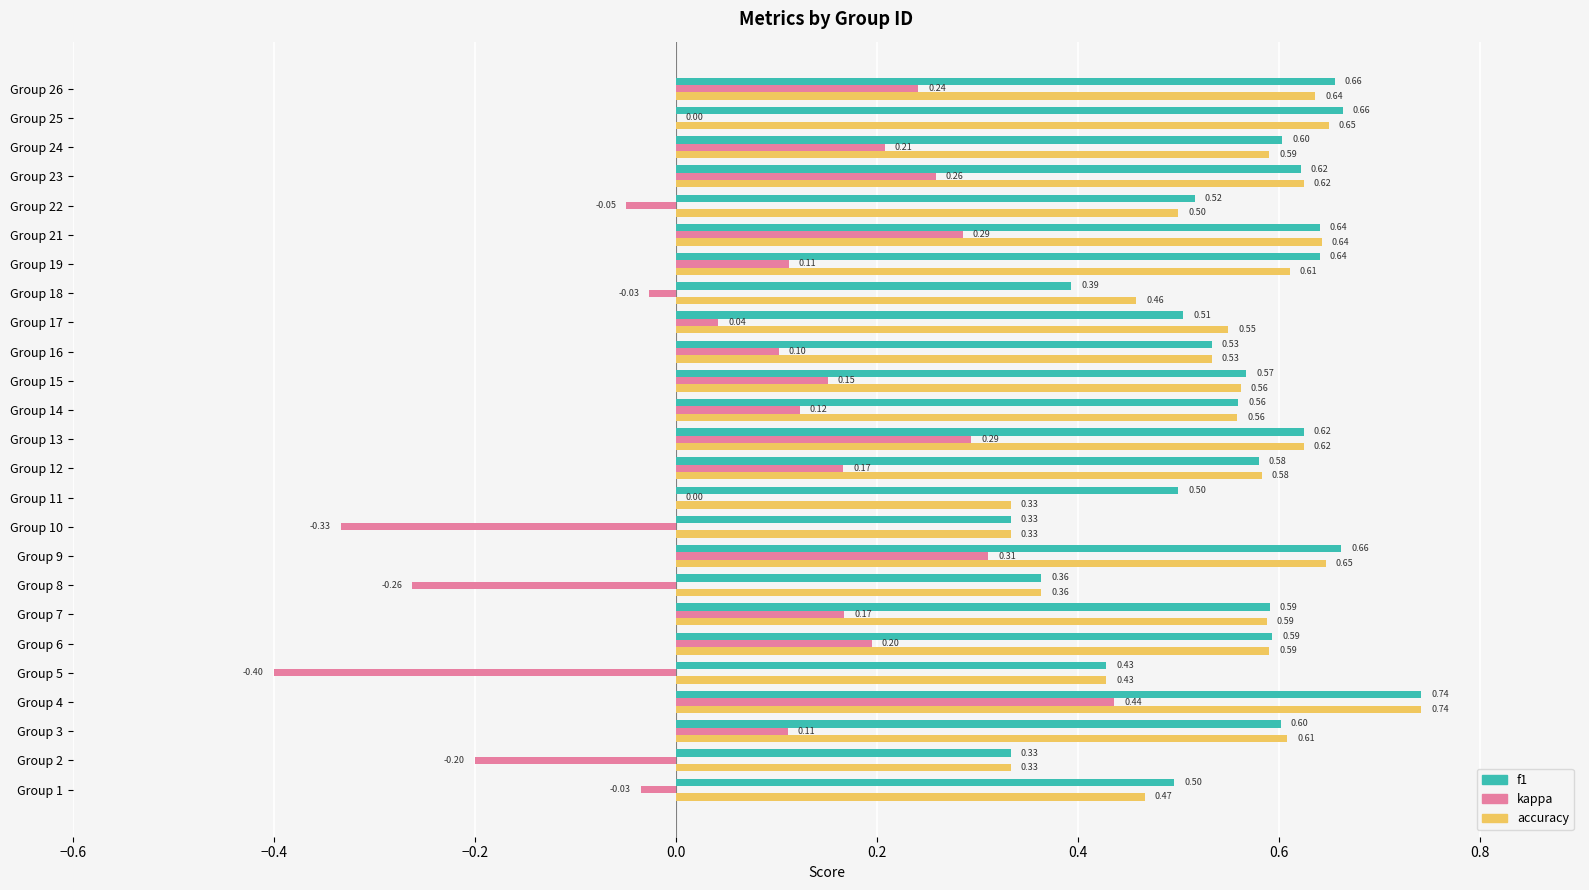

Which series has the largest total across all categories?

f1